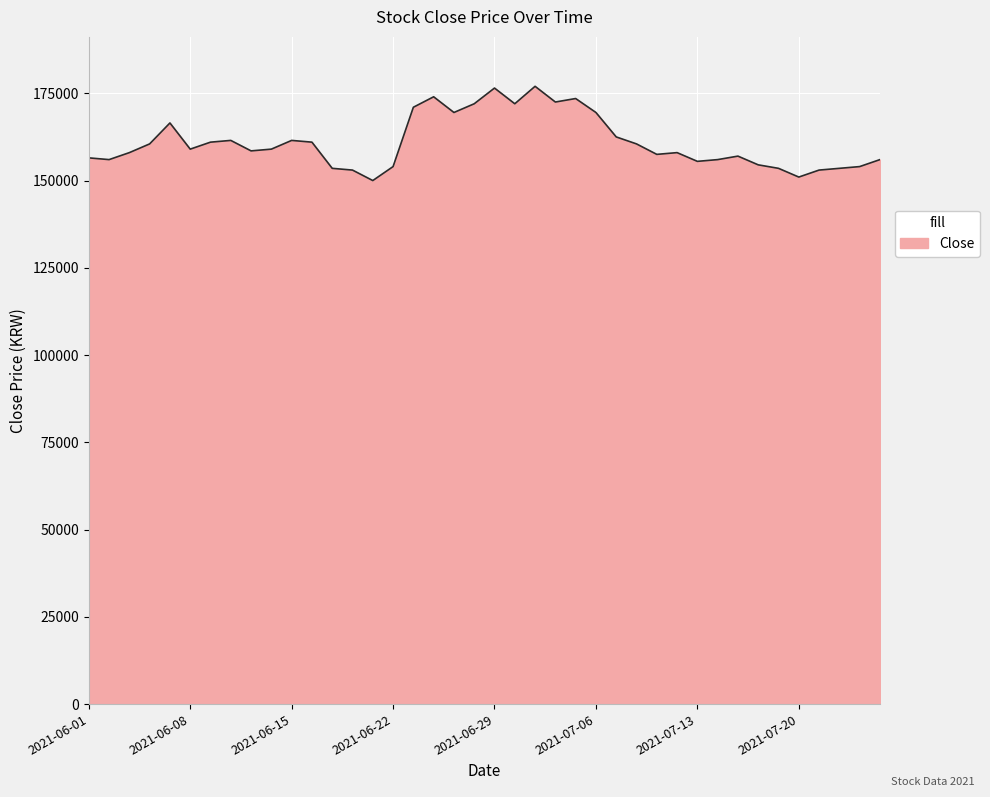

What is the minimum value shown in the chart?

150000